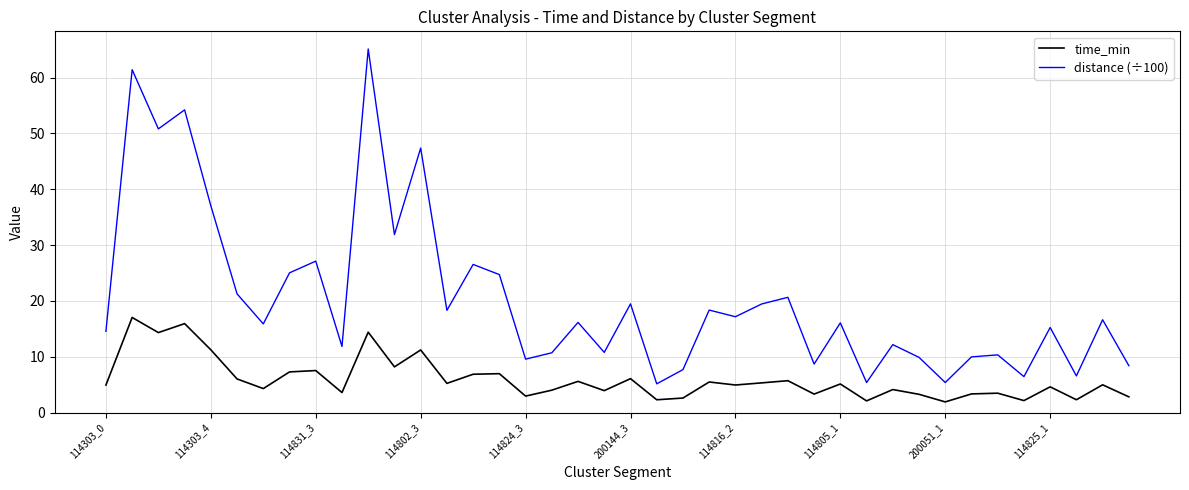

Which series has the largest range (max minus min)?

distance (÷100)